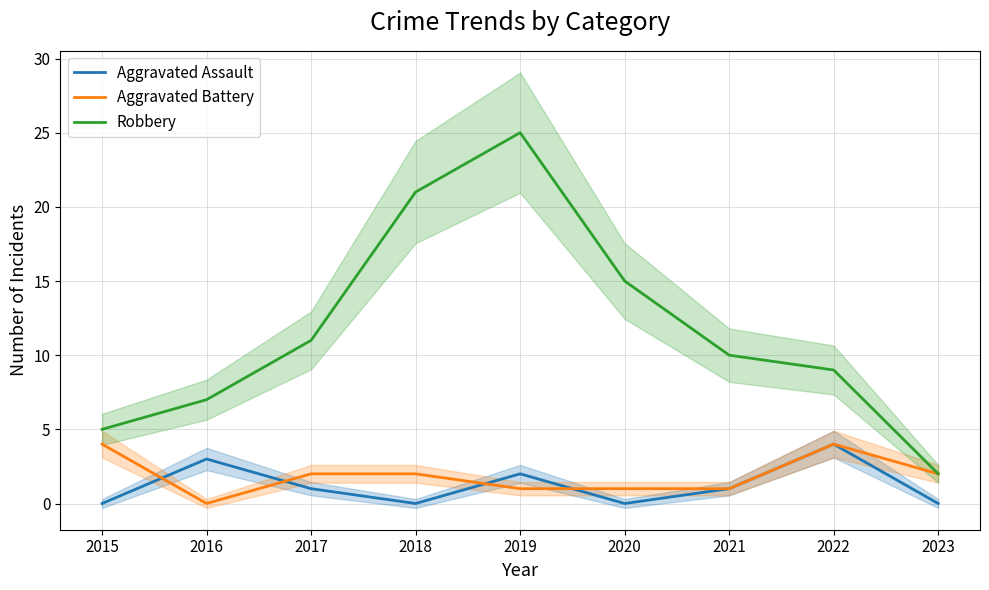

How many values in the Aggravated Battery series are below 2?

4